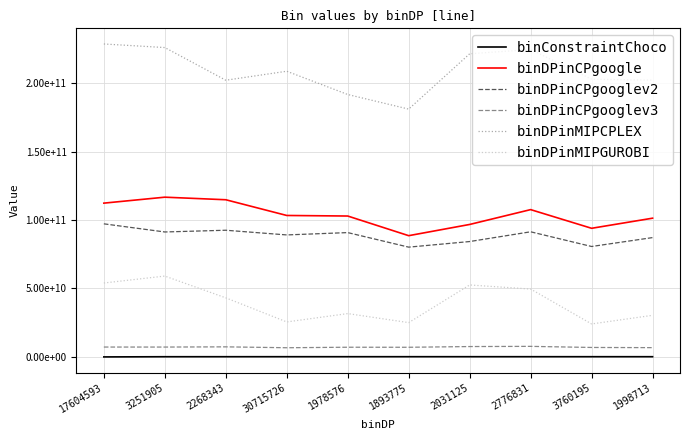

Does the chart display data point markers on the line(s)?

No